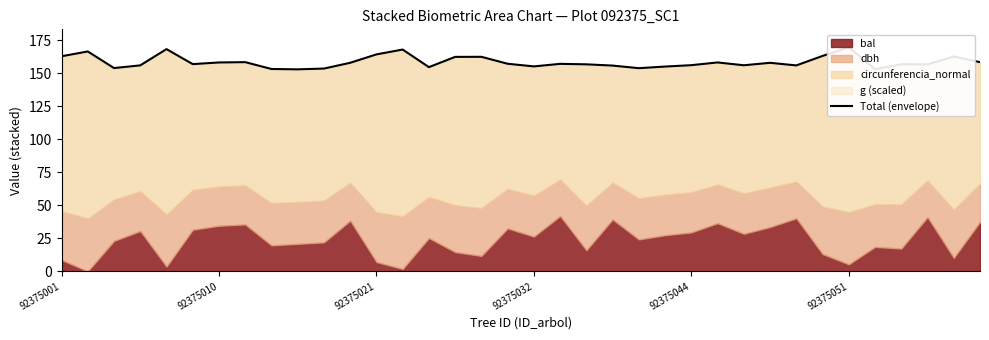

At which label does the data first exceed 157?

92375001